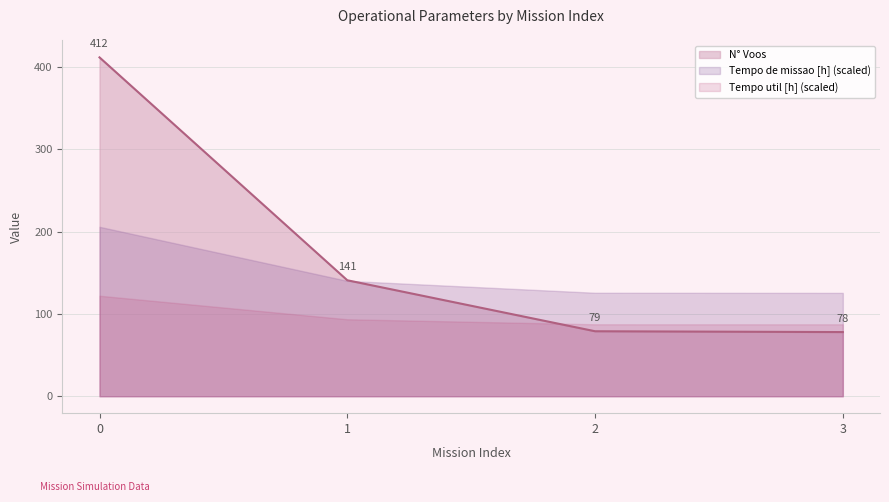

Rank the series by their maximum value, from lowest to highest.

Tempo util [h] (scaled), Tempo de missao [h] (scaled), N° Voos